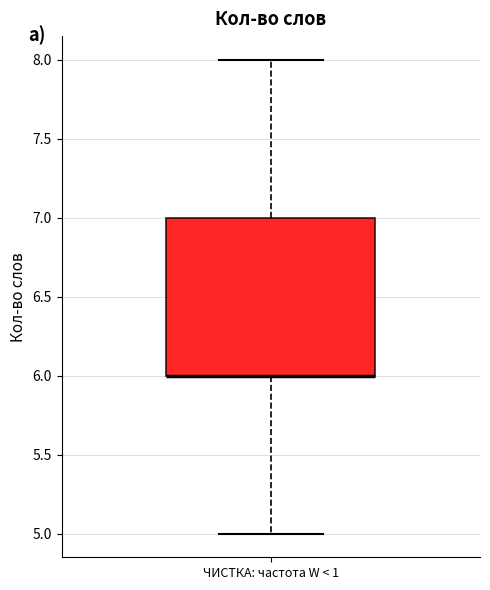

Where is the lower edge of the box for ЧИСТКА: частота W < 1 on the y-axis? The values are not printed on the chart, so give them approximately, as read against the axis.

6